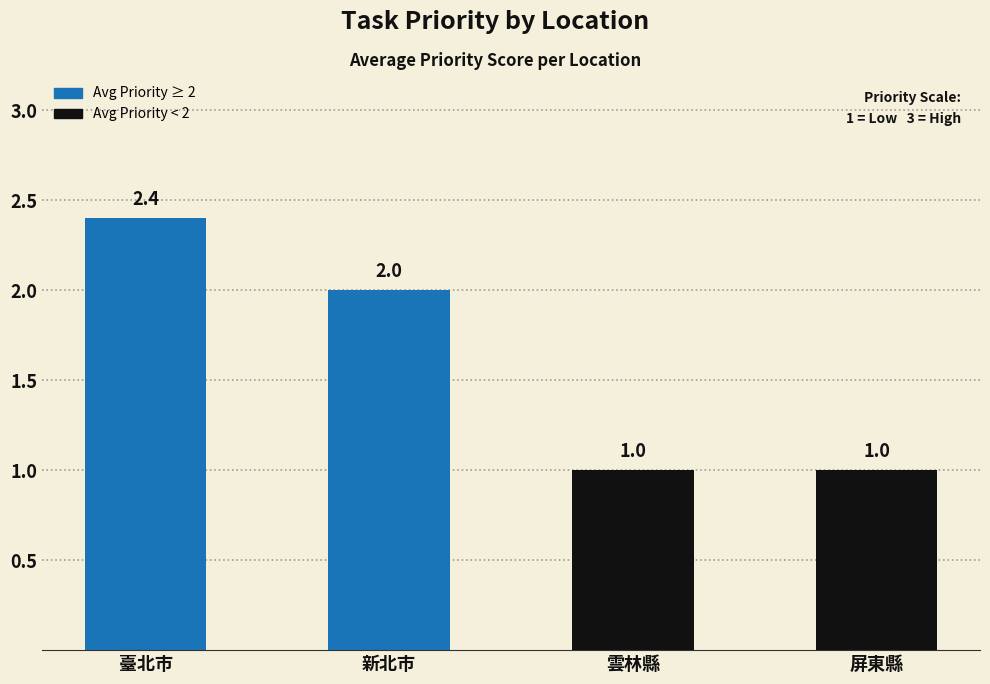

How many bars are there in total?

4